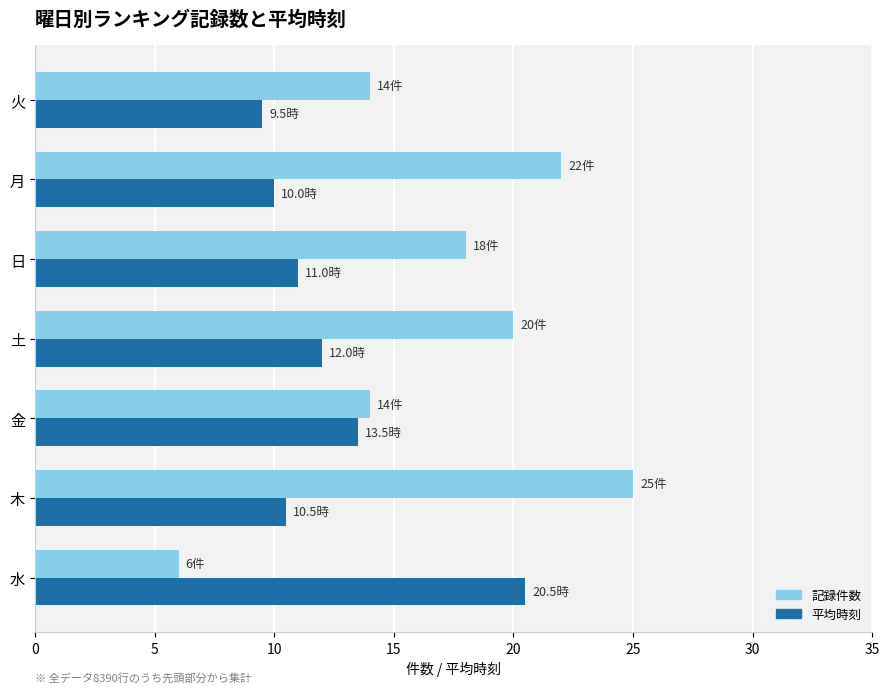

The 平均時刻 series shows 29.2 at 水. True or false?

False